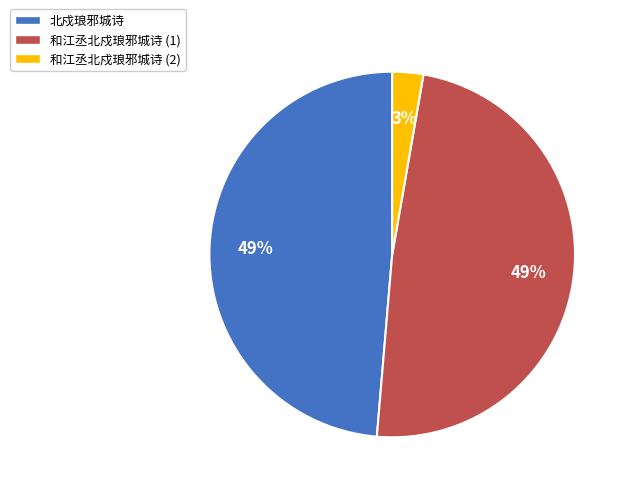

Is there any slice that represents more than half of the pie?

No